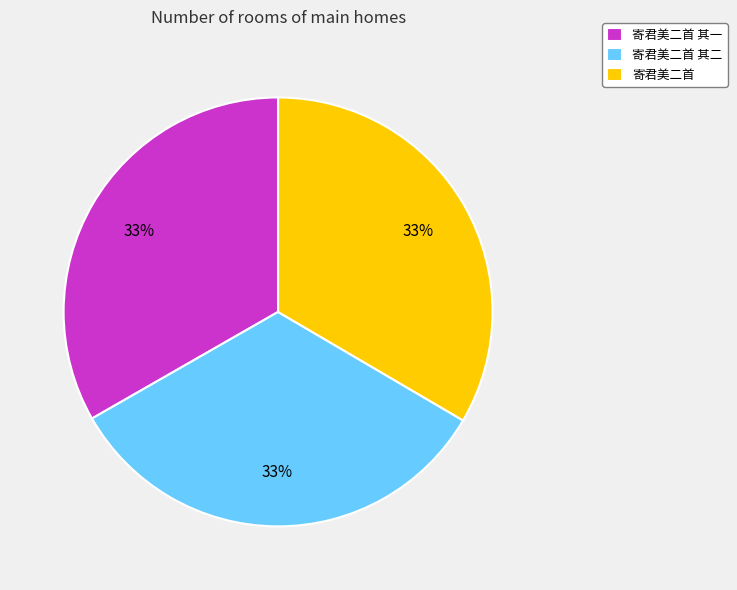

True or false: 寄君美二首 其一 accounts for 48% of the total.

False